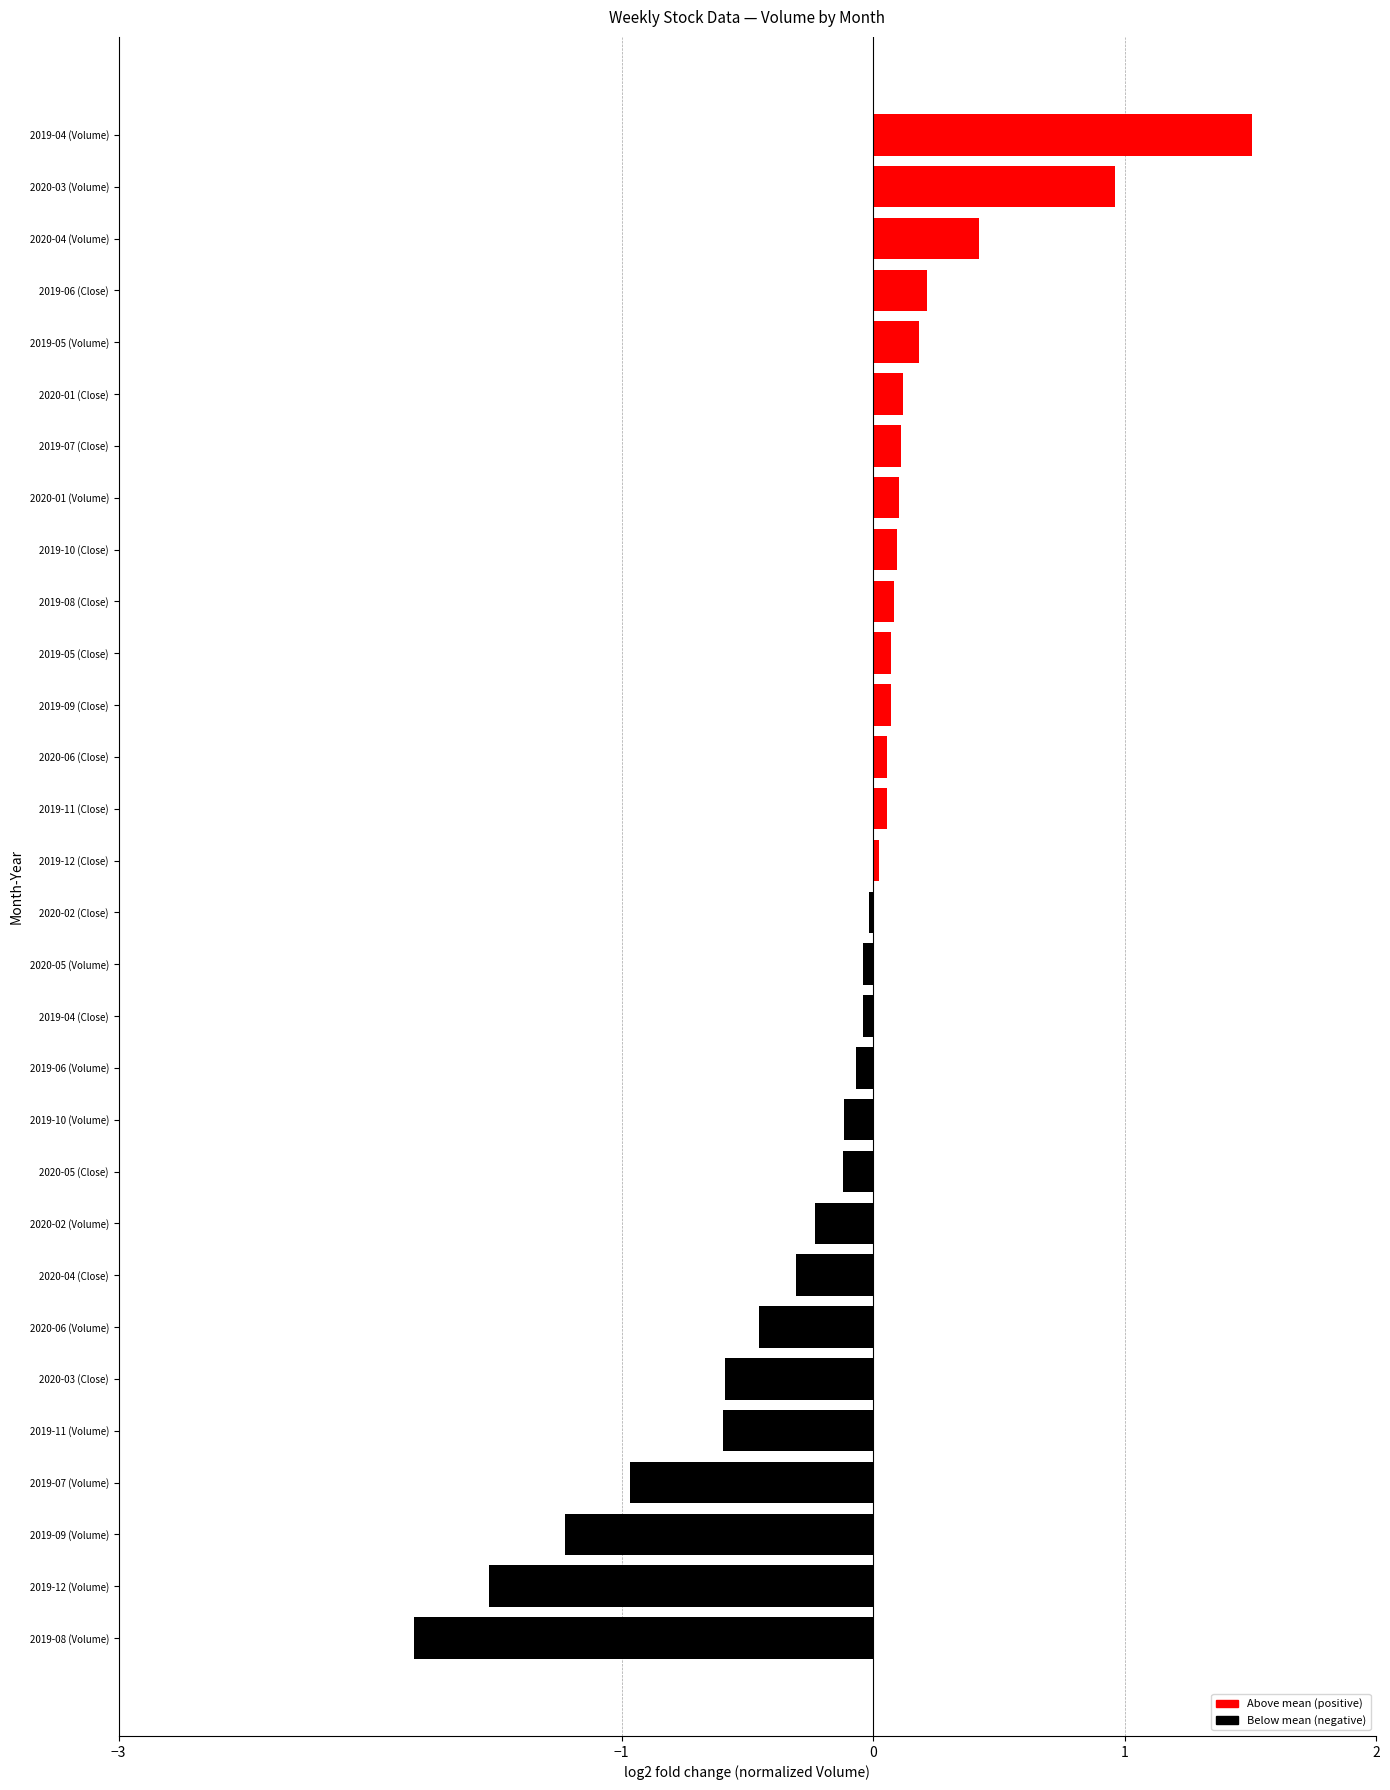

Which category has the lowest value across all series?

2019-08 (Volume)